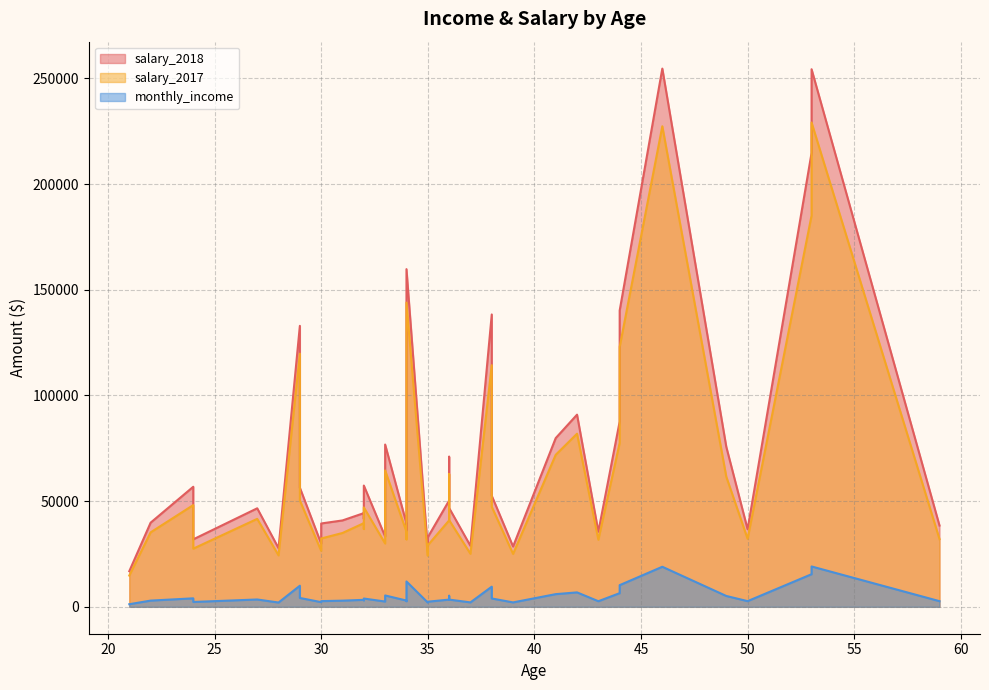

Which category has the highest value across all series?

46